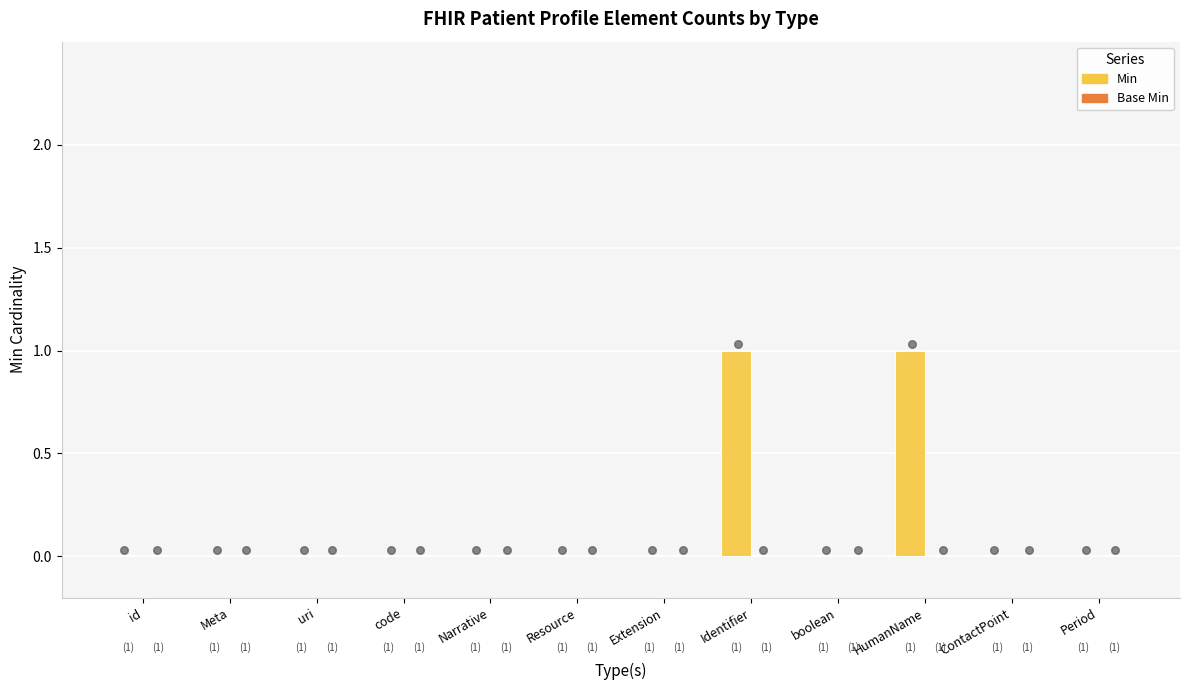

Is the value of Min at Identifier greater than the value of Base Min at HumanName?

Yes